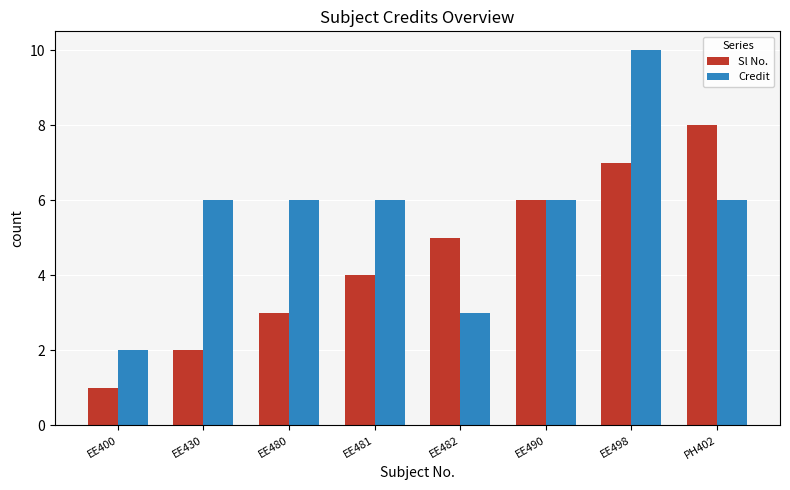

How many data points in Sl No. are less than 5?

4